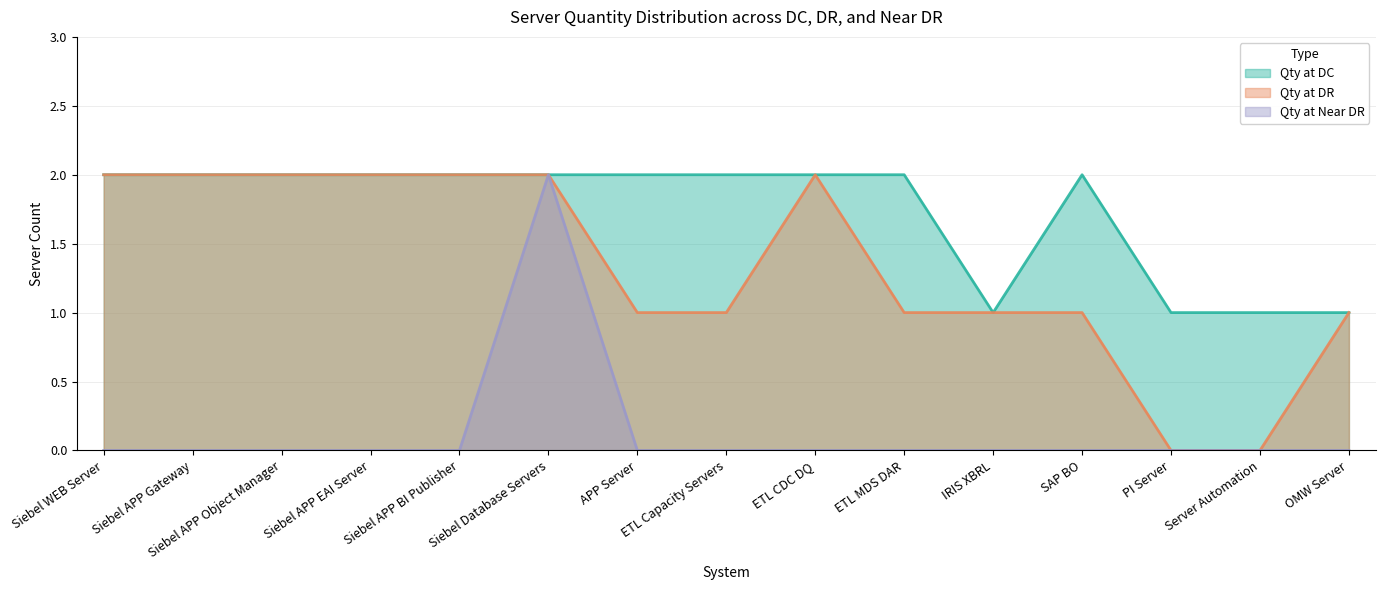

Which series has the widest spread of values?

Qty at DR